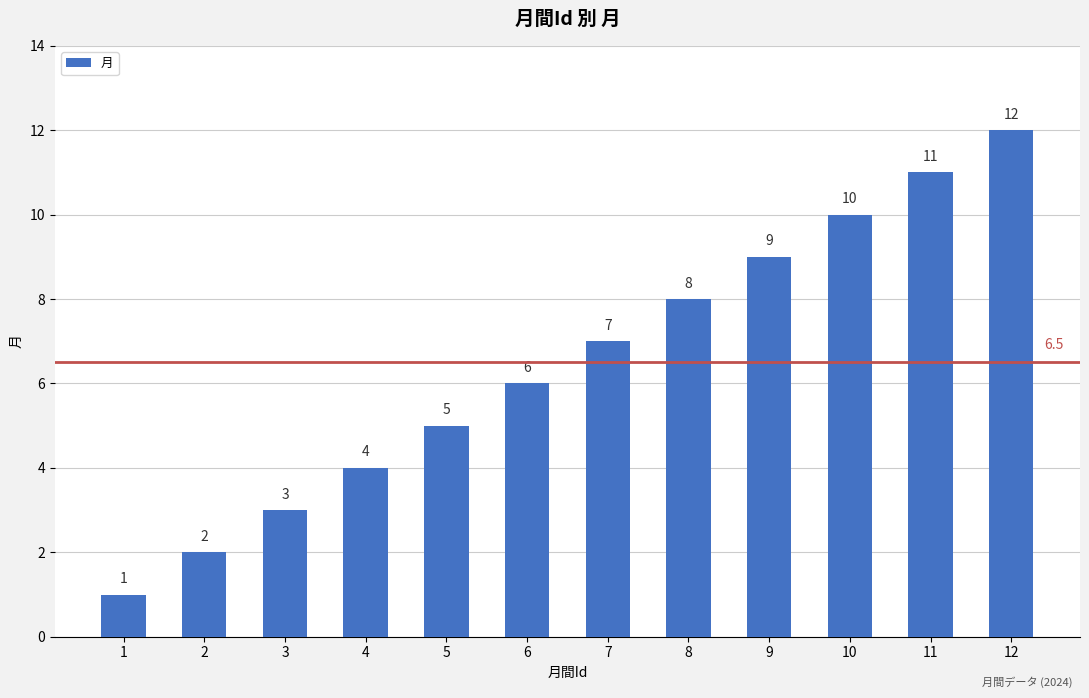

How many categories are shown in the chart?

12